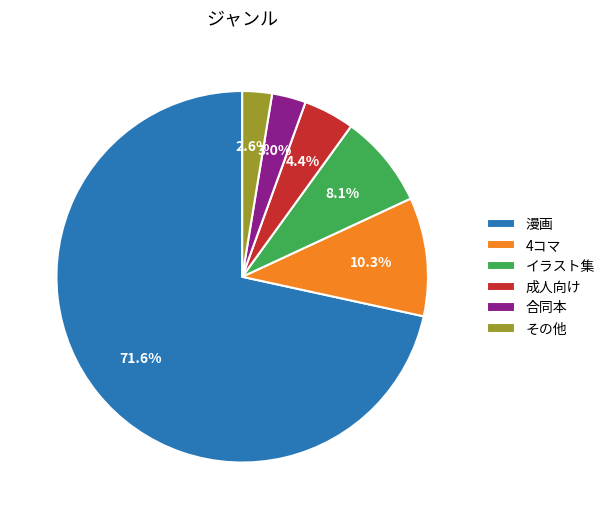

To the nearest percent, what is the combined percentage of イラスト集 and 4コマ?

18%